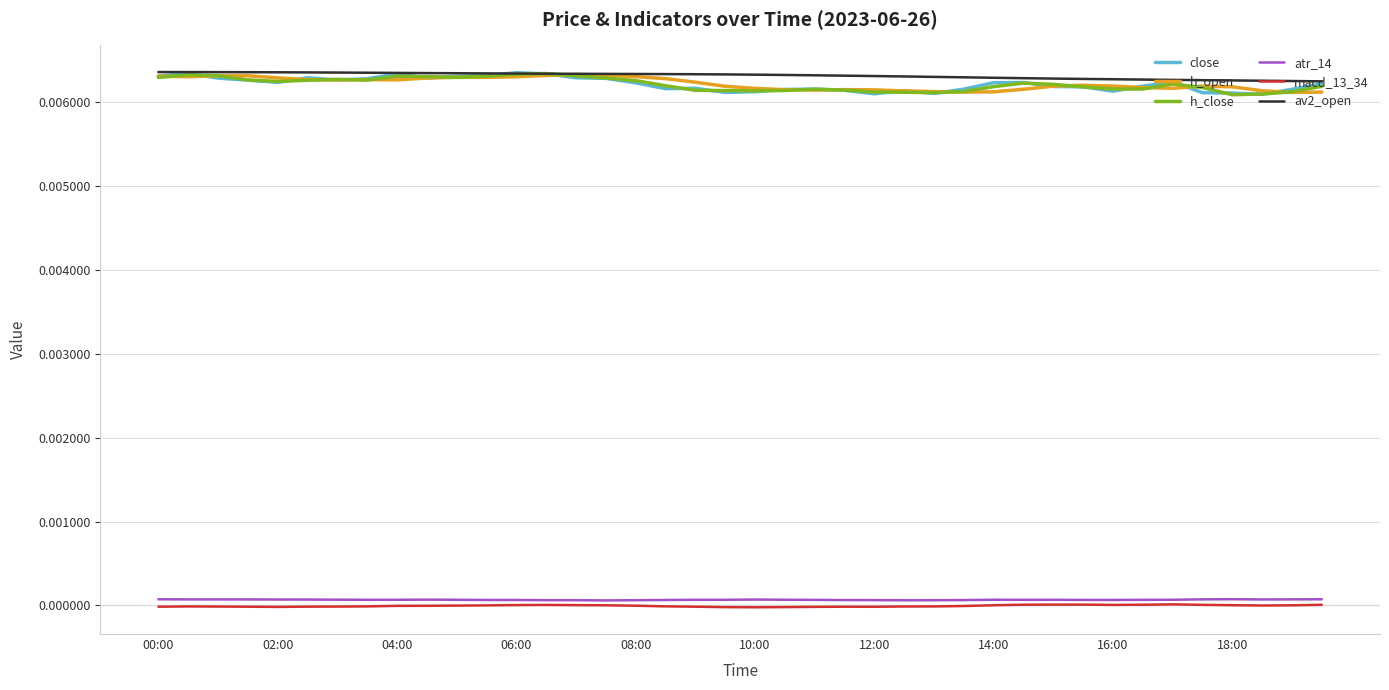

What is the sum of all h_open values?

0.2